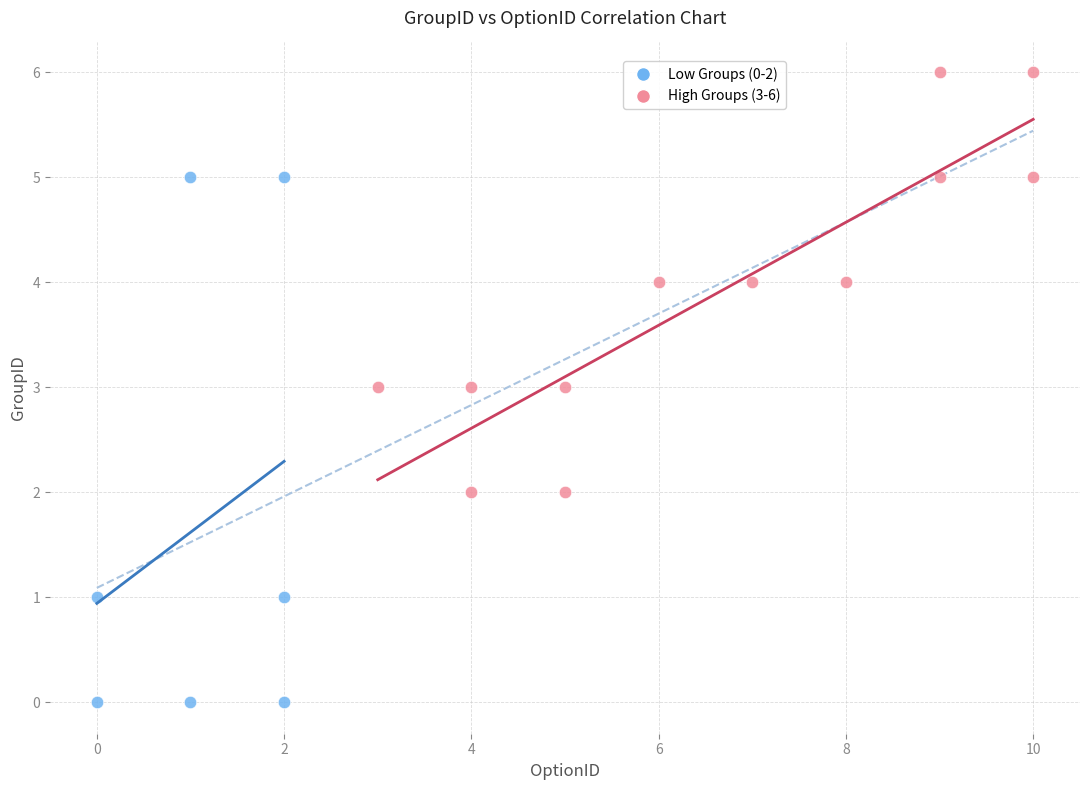

What are all the series names shown in the legend?

Low Groups (0-2), High Groups (3-6)